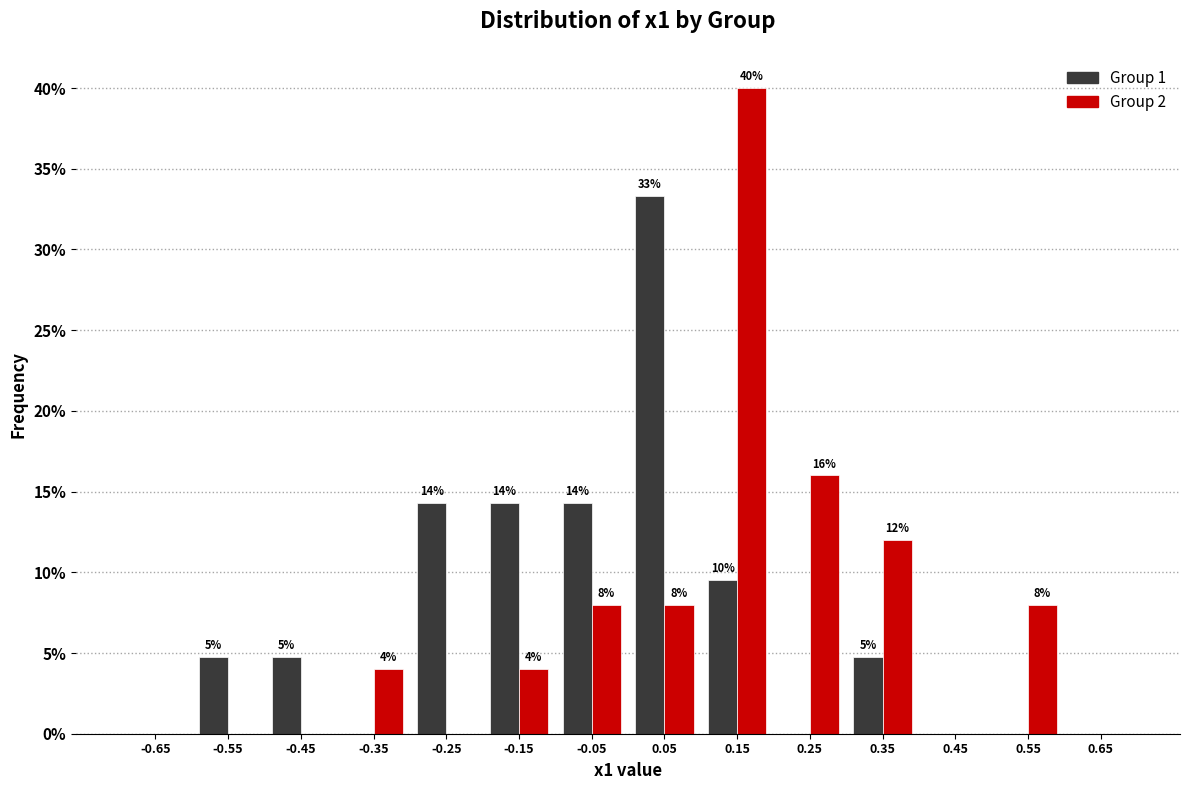

In the Group 2 series, which range on the x-axis has the tallest bar?

0.1 to 0.2